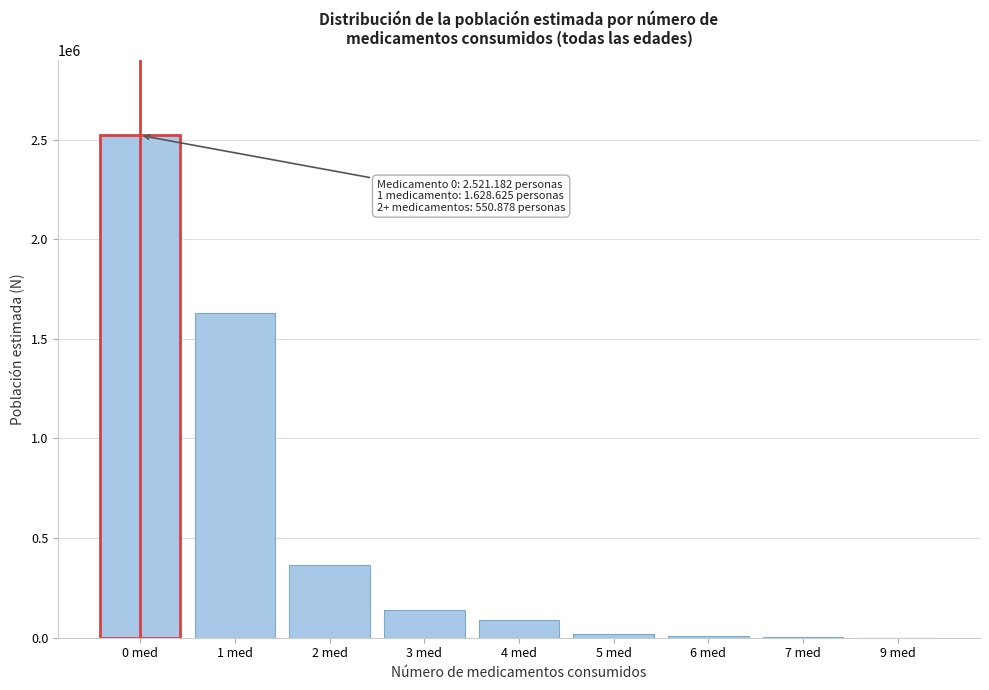

Is it true that the value at 9 med is 0?

True